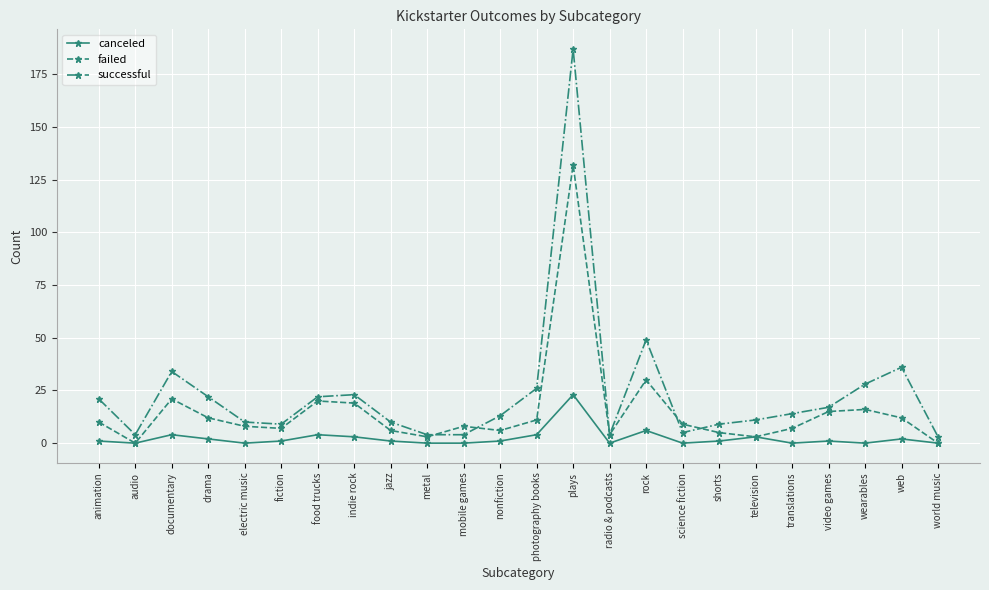

How many lines are shown in the chart?

3